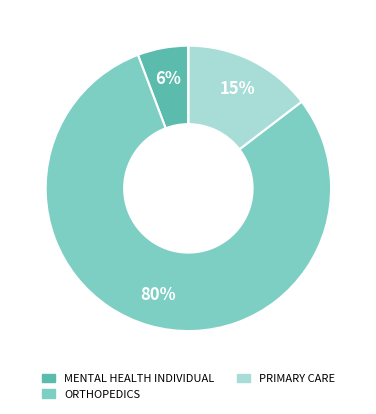

Count the number of slices in the pie.

4